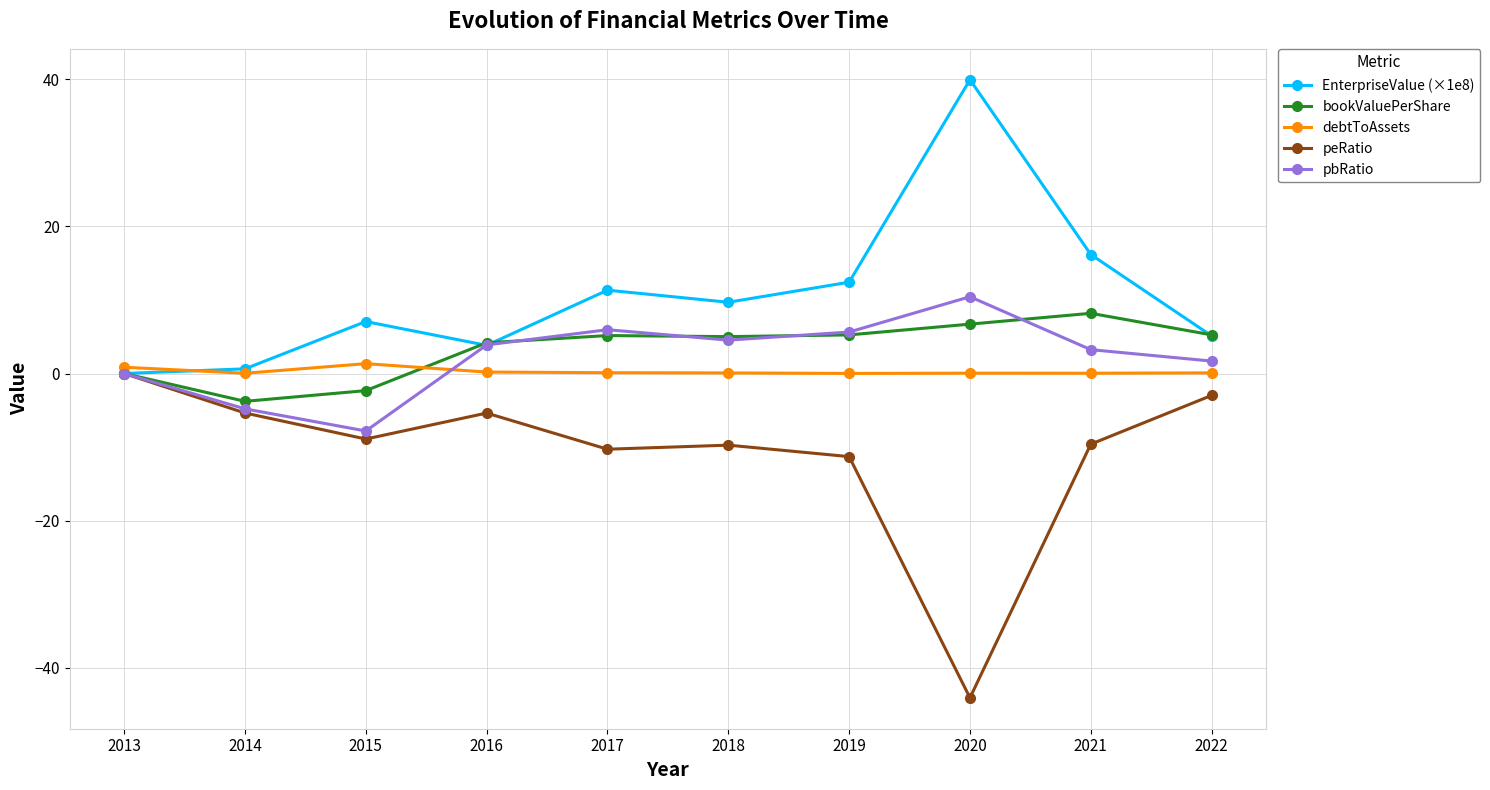

Is the value of debtToAssets at 2021 greater than the value of bookValuePerShare at 2018?

No